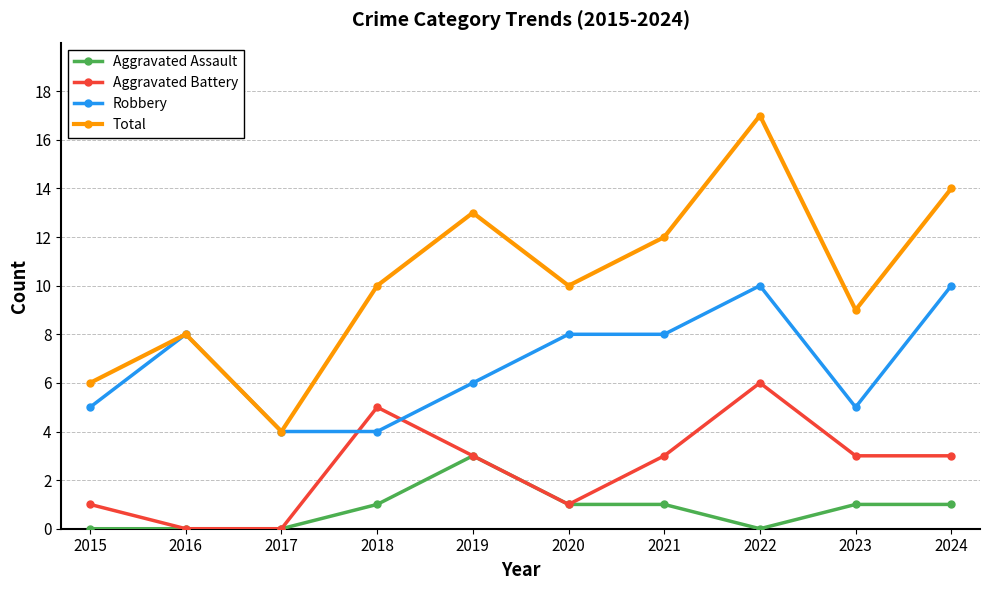

Does the chart have visible grid lines?

Yes